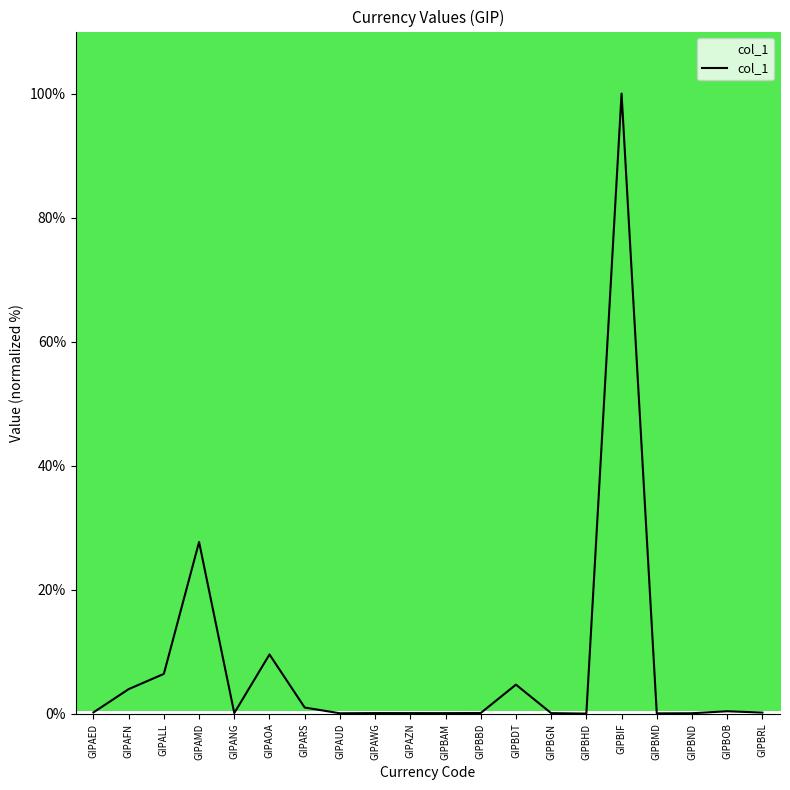

At which category does the data reach its first local valley?

GIPANG